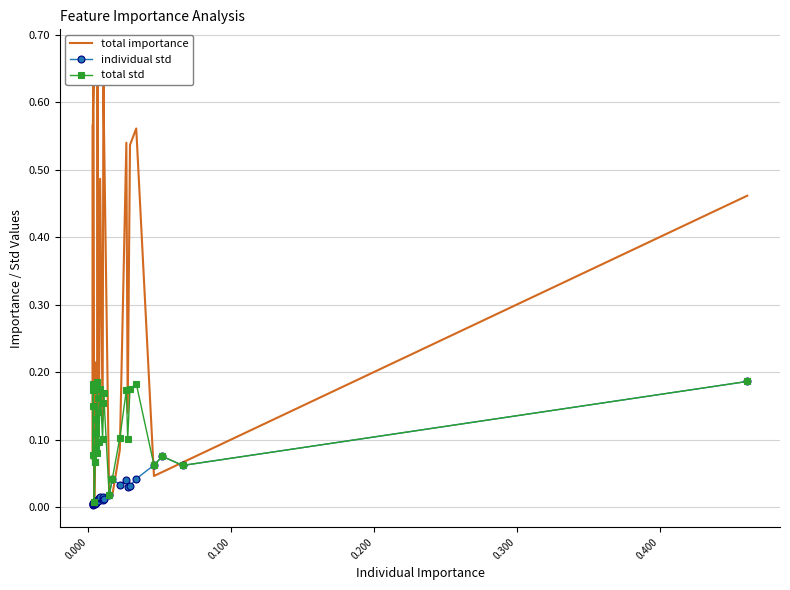

Which series has the largest total across all categories?

total importance